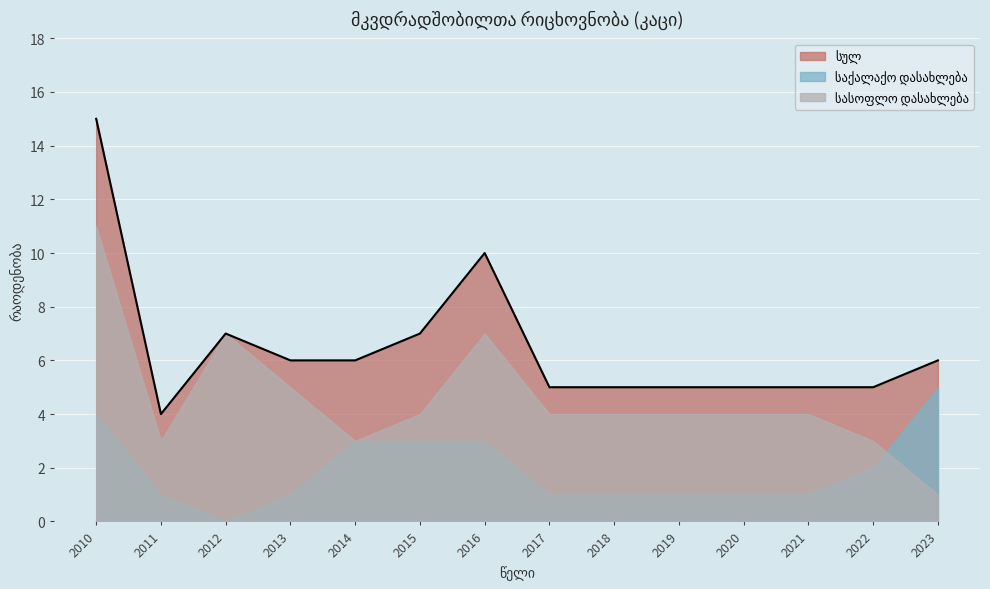

Which series has the largest total across all categories?

სულ